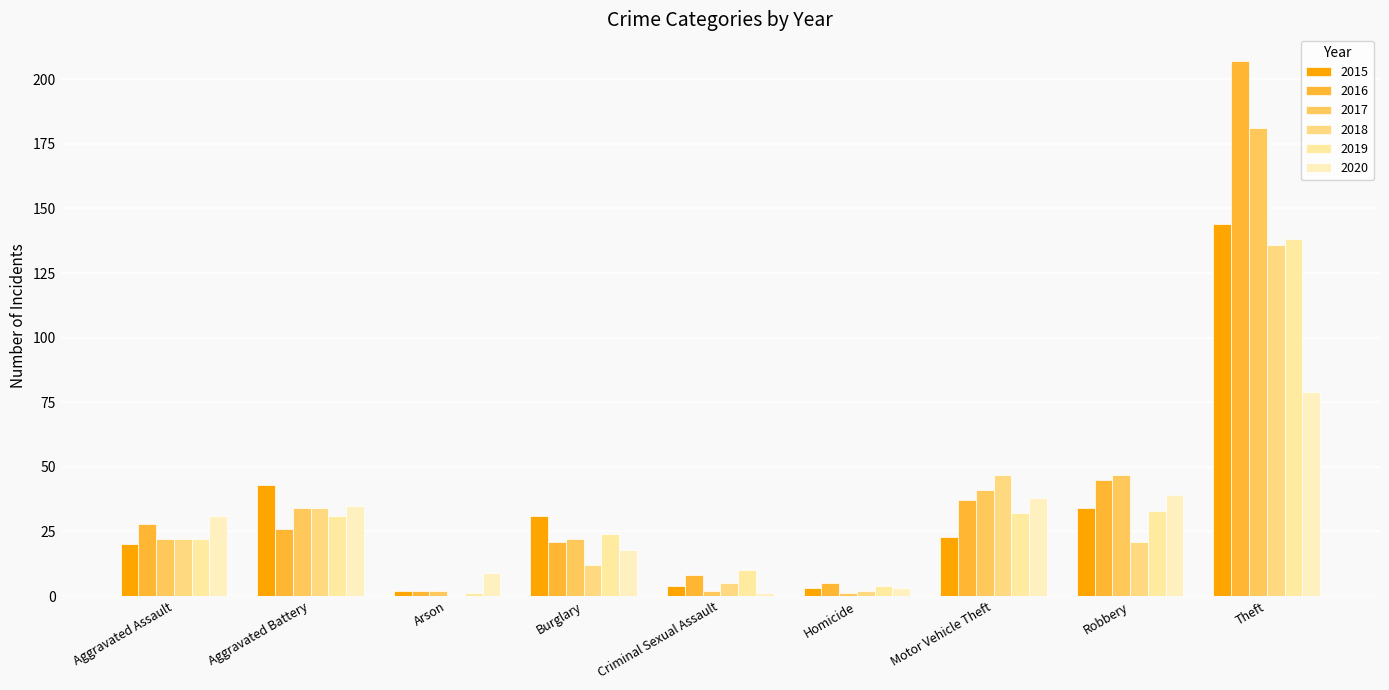

At how many categories does at least one series exceed 173?

1